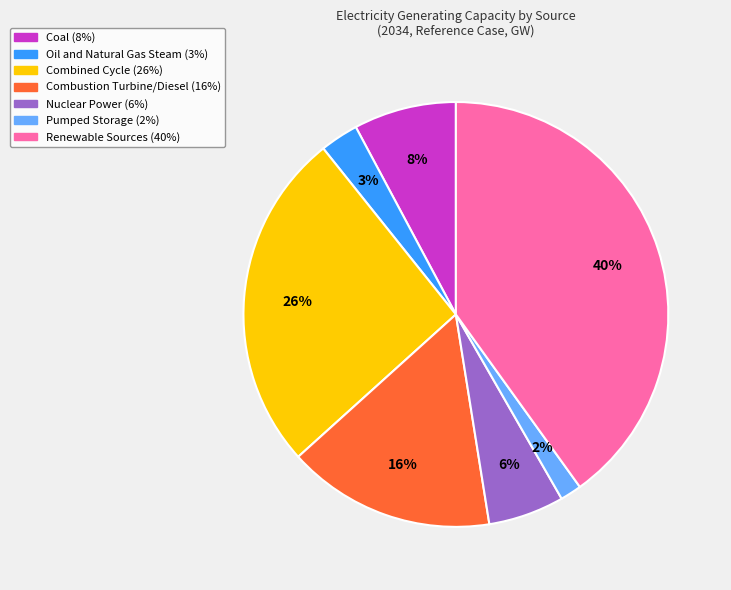

To the nearest percent, what percentage of the pie is Pumped Storage?

2%